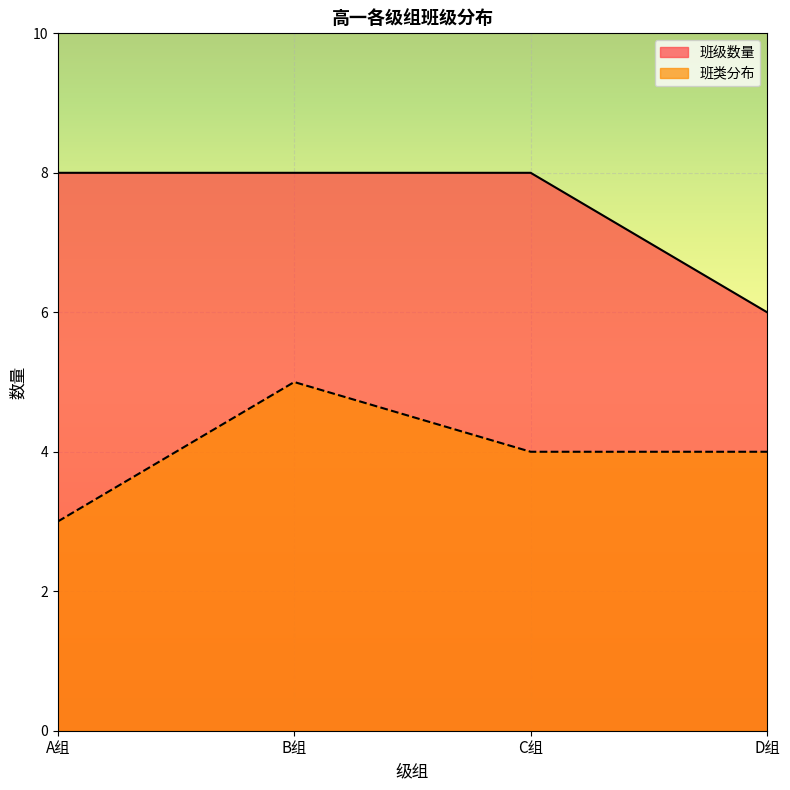

How many lines are shown in the chart?

2